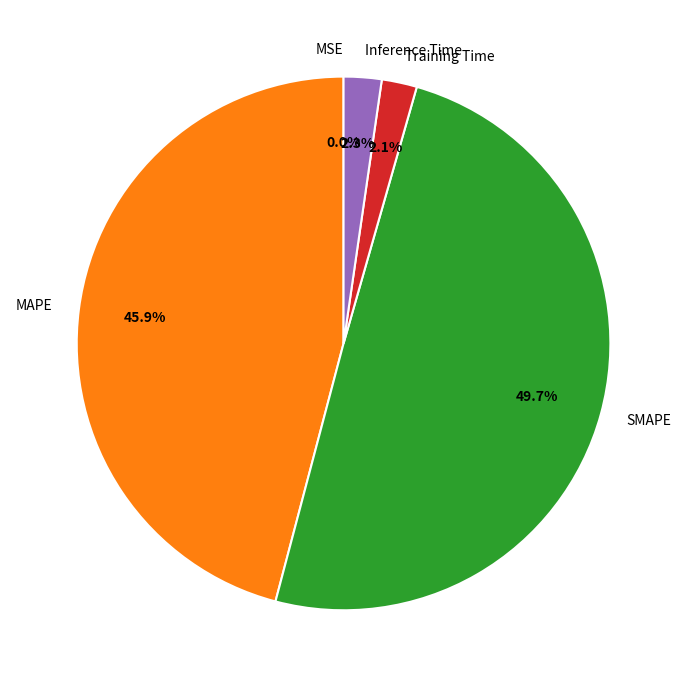

Which slice is the largest?

SMAPE